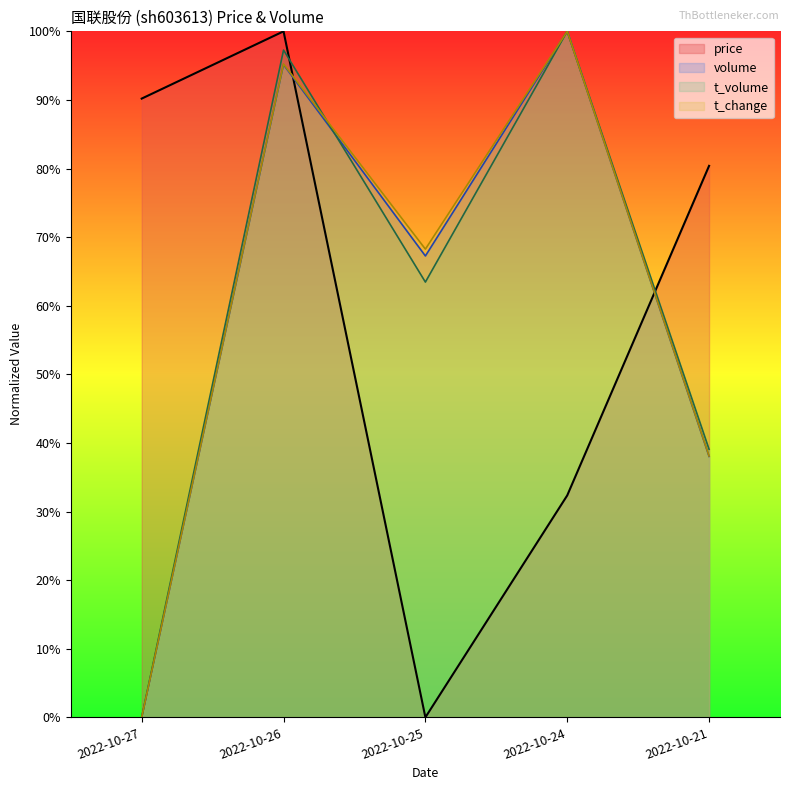

Count the number of data series in this chart.

4